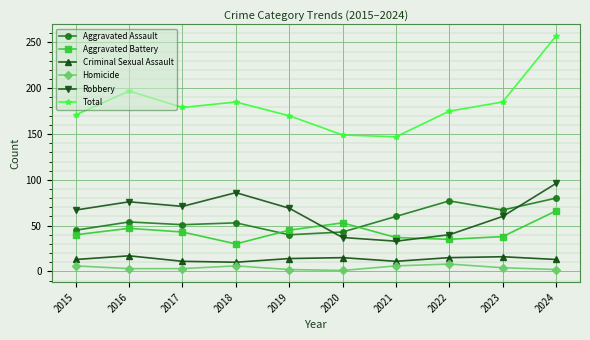

What is the difference between the highest and lowest values at 2021?

141